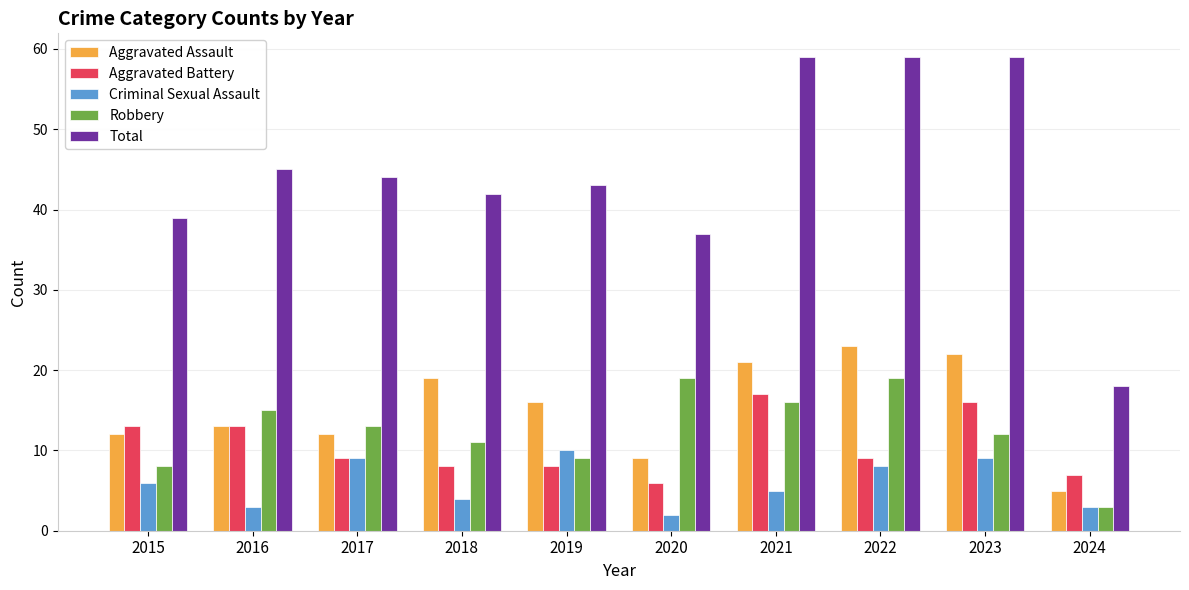

Which category has the lowest value in the Total series?

2024